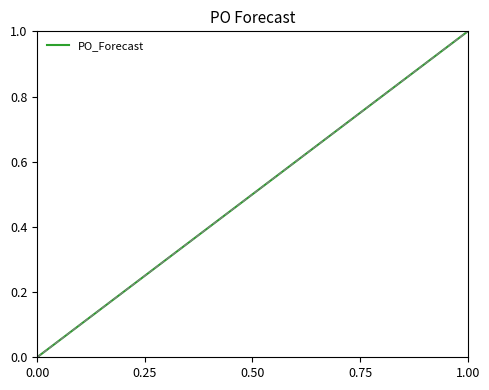

What is the difference between the maximum and minimum values?

1.0